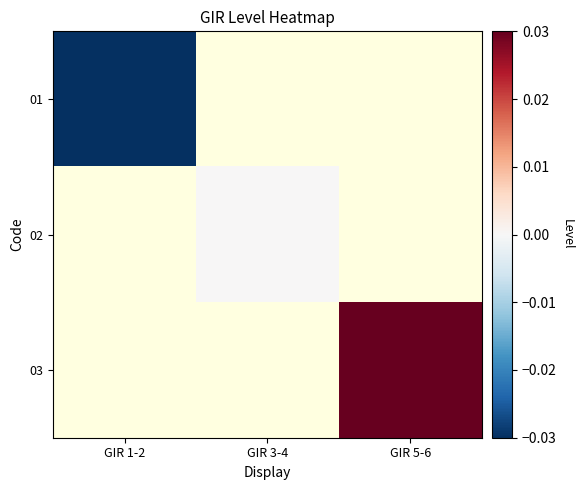

Which category has the highest value across all series?

GIR 5-6